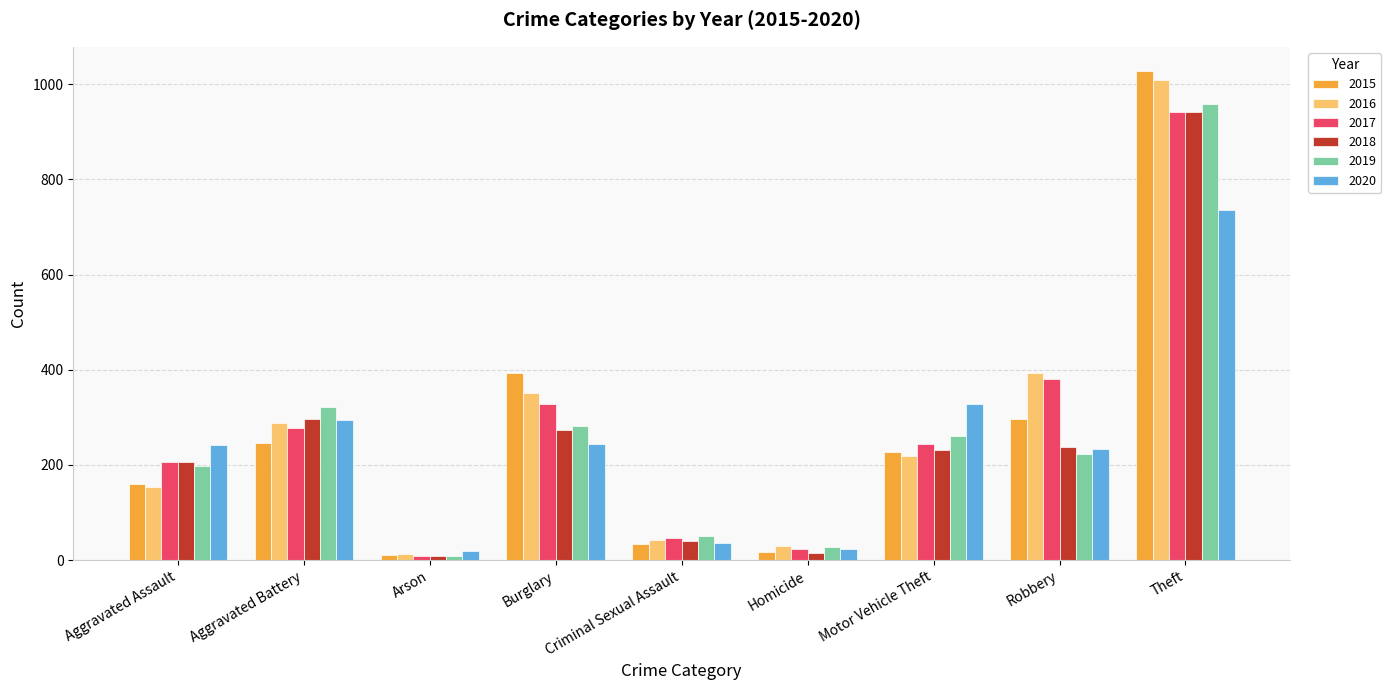

The value of 2019 at Aggravated Battery is 321. True or false?

True